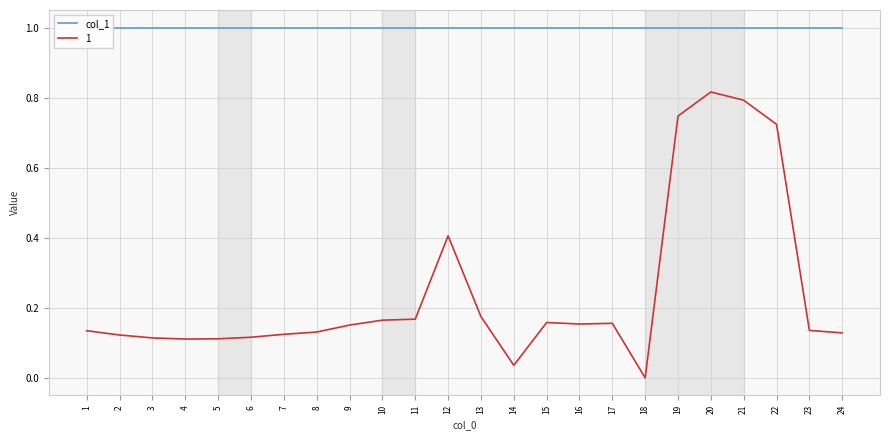

Rank the series by their maximum value, from lowest to highest.

1, col_1